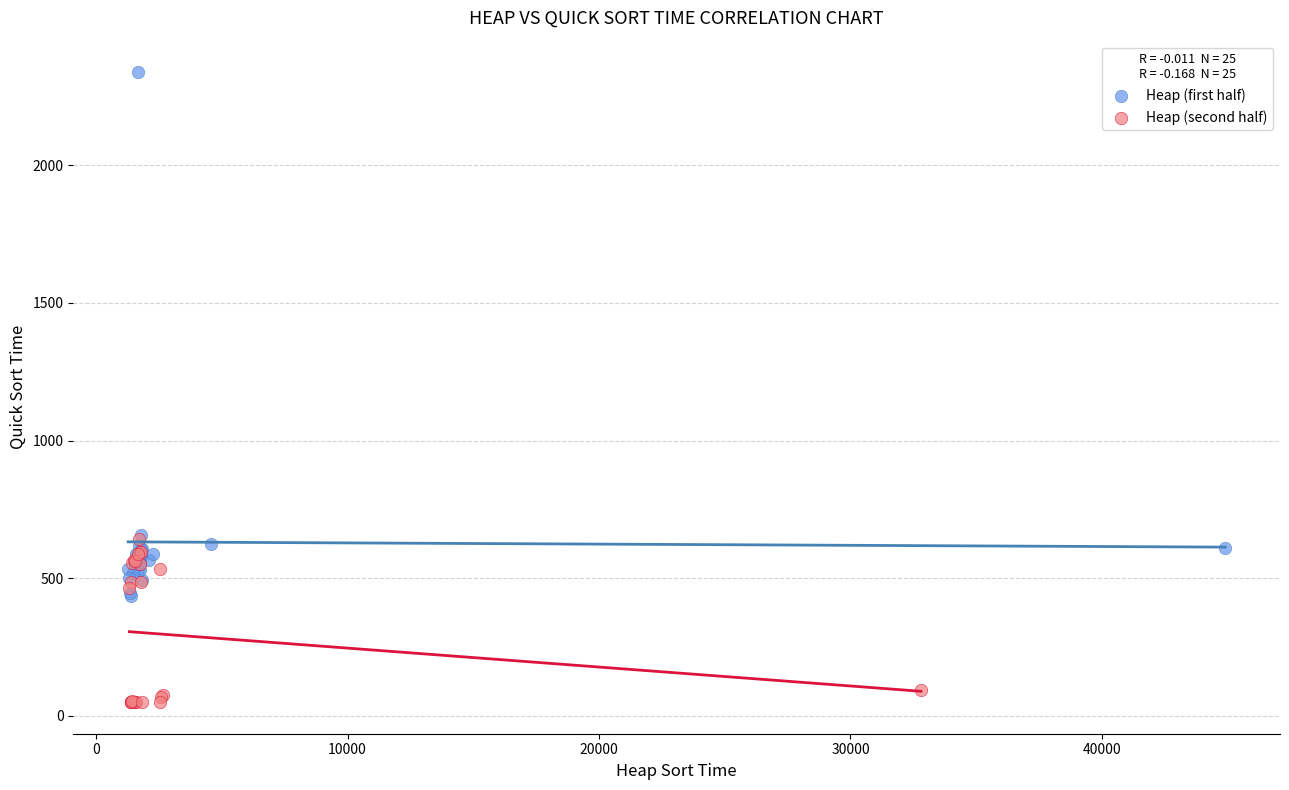

Which series reaches the minimum Y coordinate?

Heap (second half)